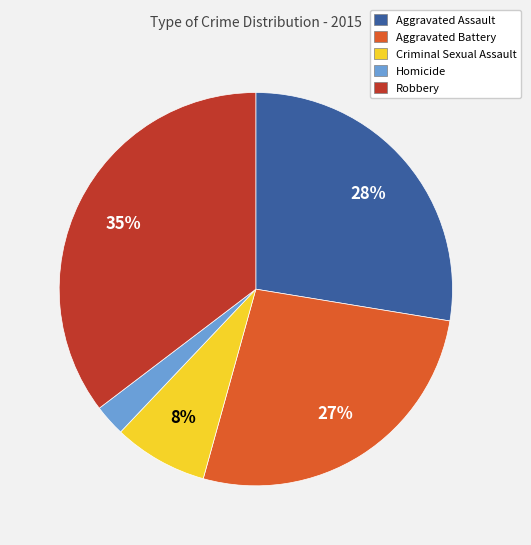

What percentage is the Homicide slice, to the nearest percent?

3%